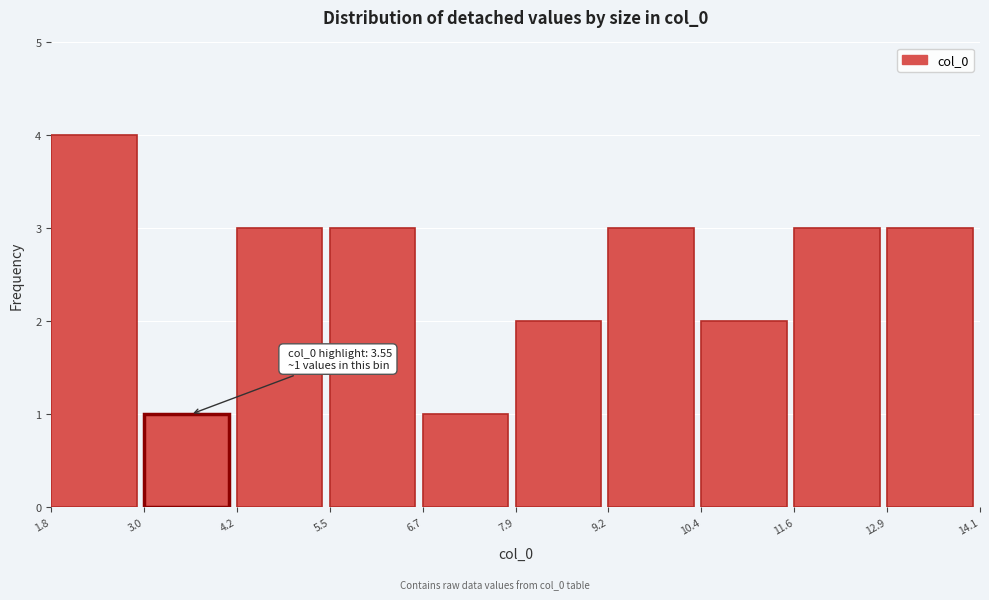

Which range on the x-axis has the tallest bar?

1.8 to 3.0